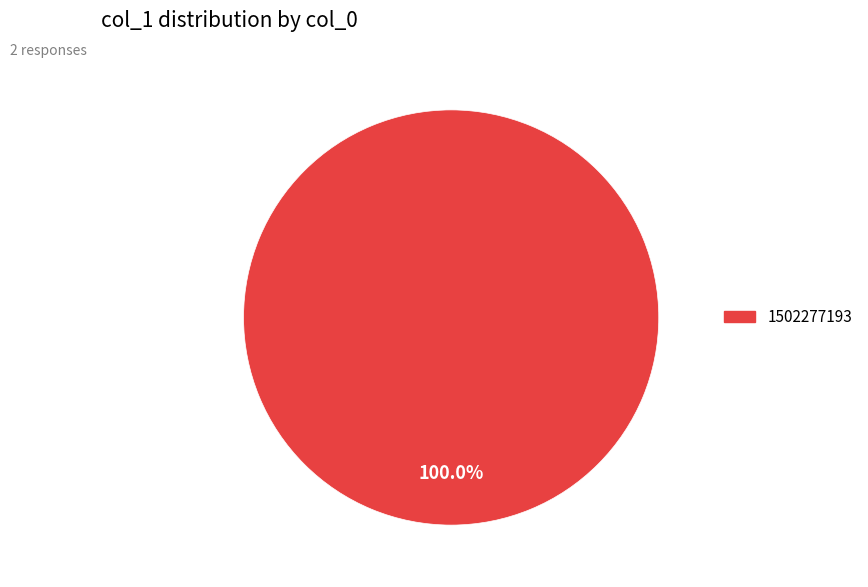

What is the majority slice?

1502277193